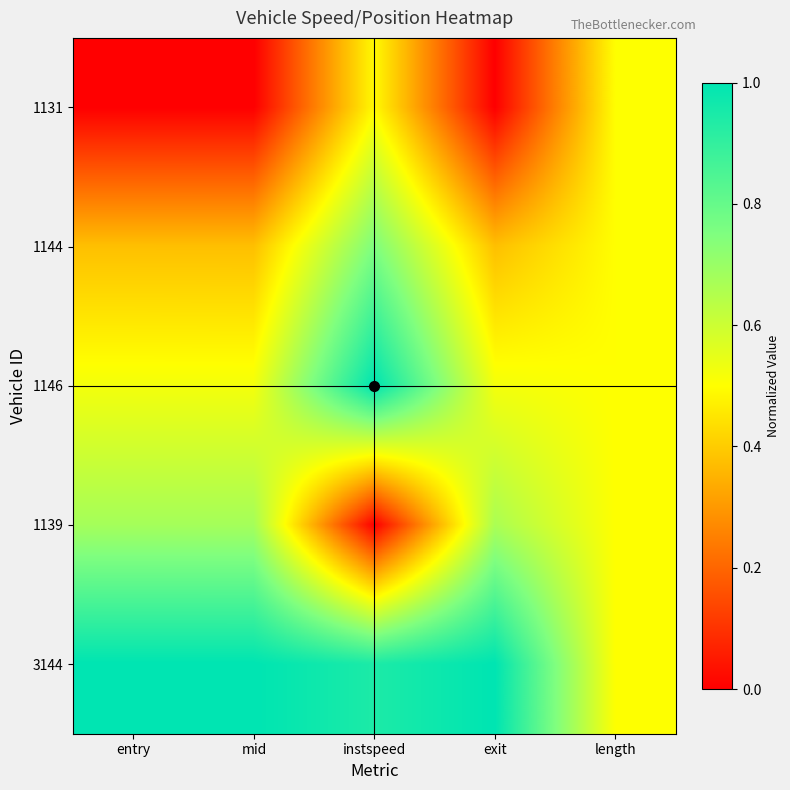

Between instspeed and length, which is larger?

length